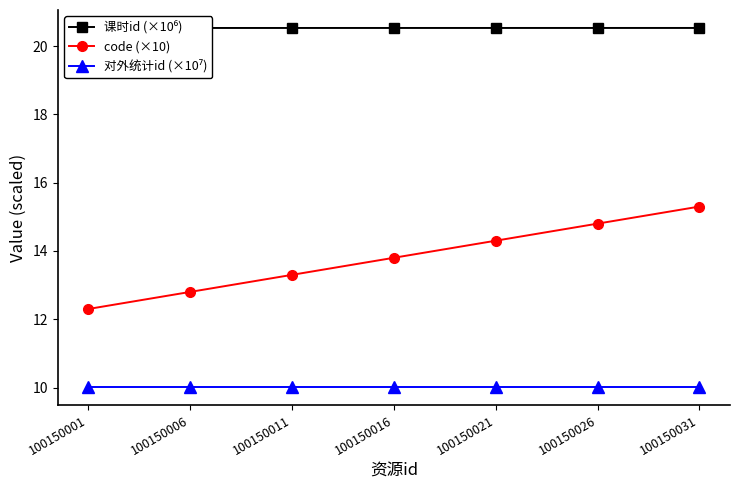

What is the spread (max minus min) of values at 100150011?

10.5